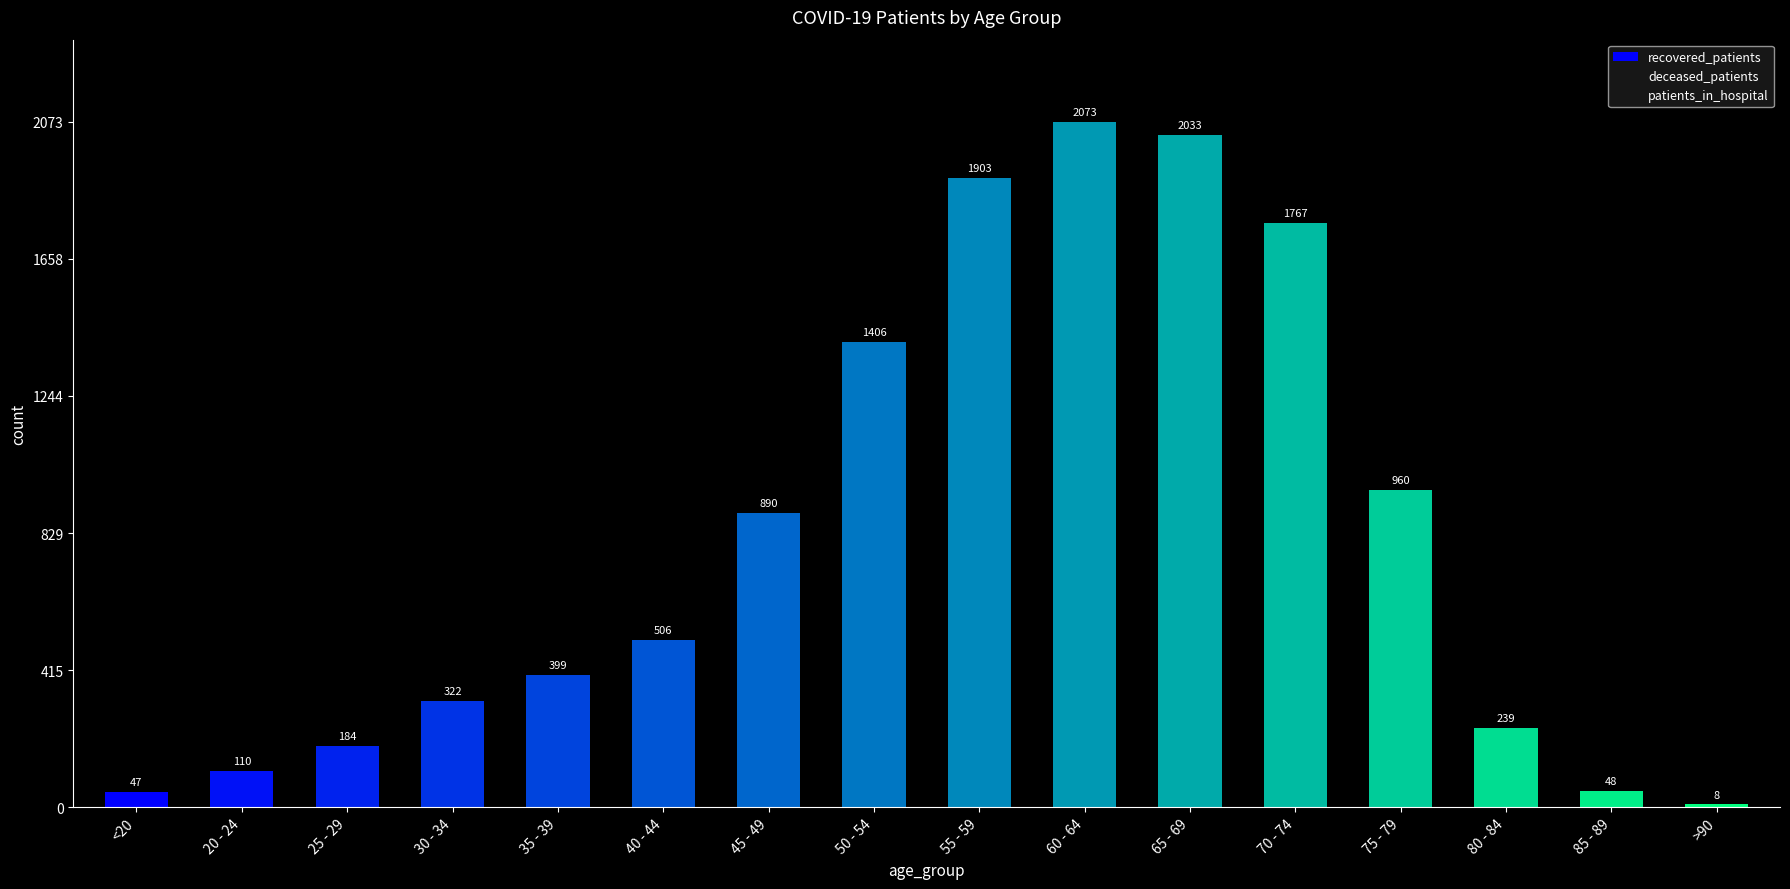

What is the label of the 4th bar from the right?

75 - 79